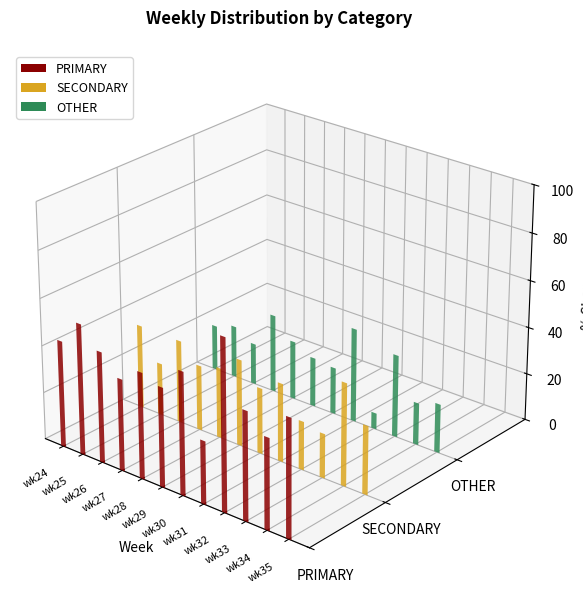

At how many categories does at least one series exceed 49?

4